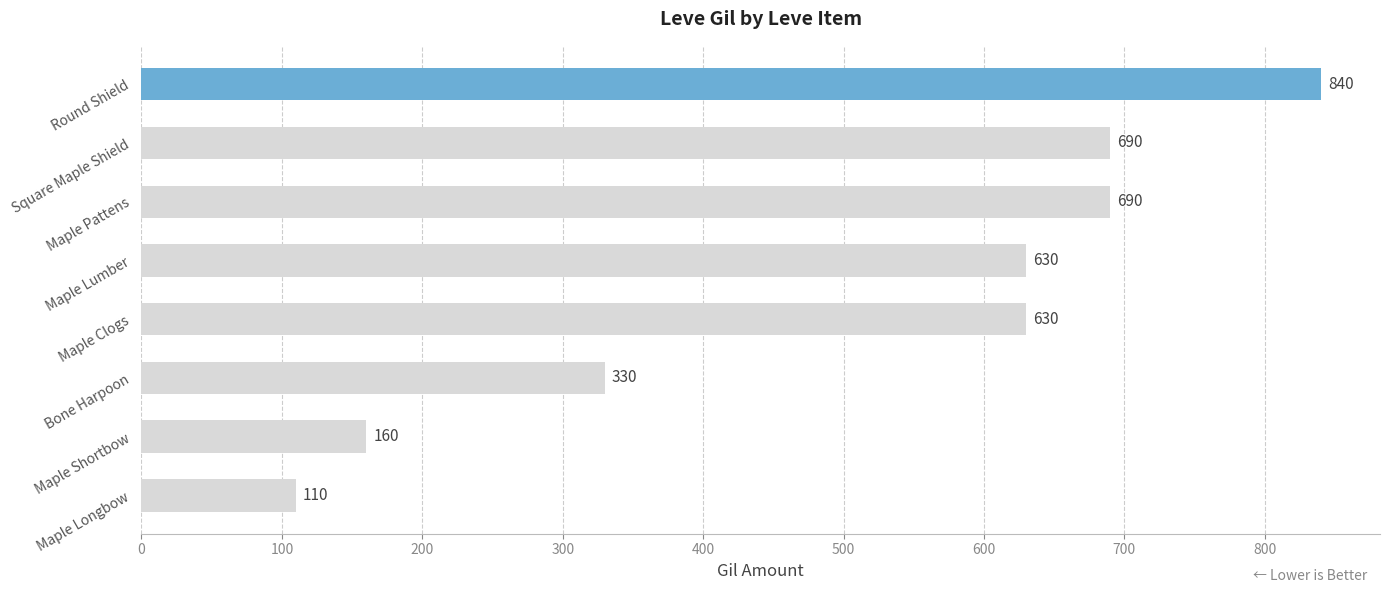

The chart shows a value of 330 at Maple Lumber. True or false?

False